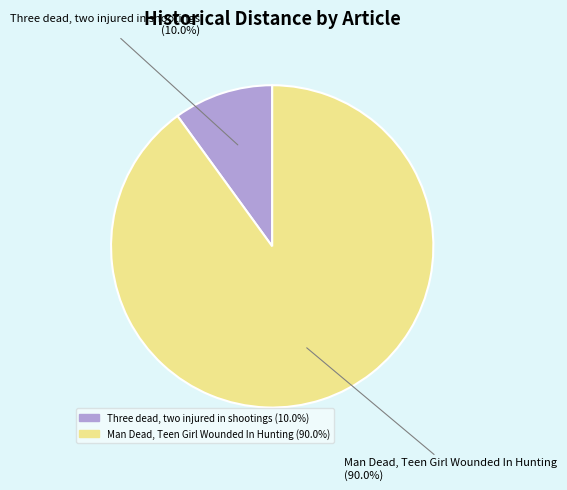

Combined, what portion of the pie is Three dead, two injured in shootings and Man Dead, Teen Girl Wounded In Hunting?

100.0%